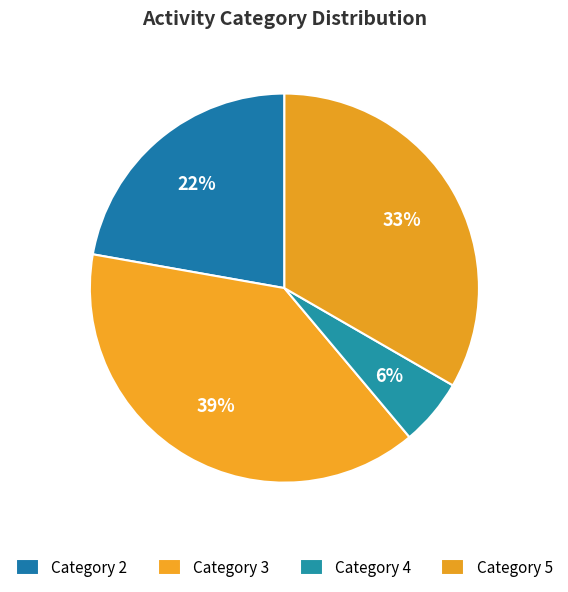

Count the number of slices in the pie.

4